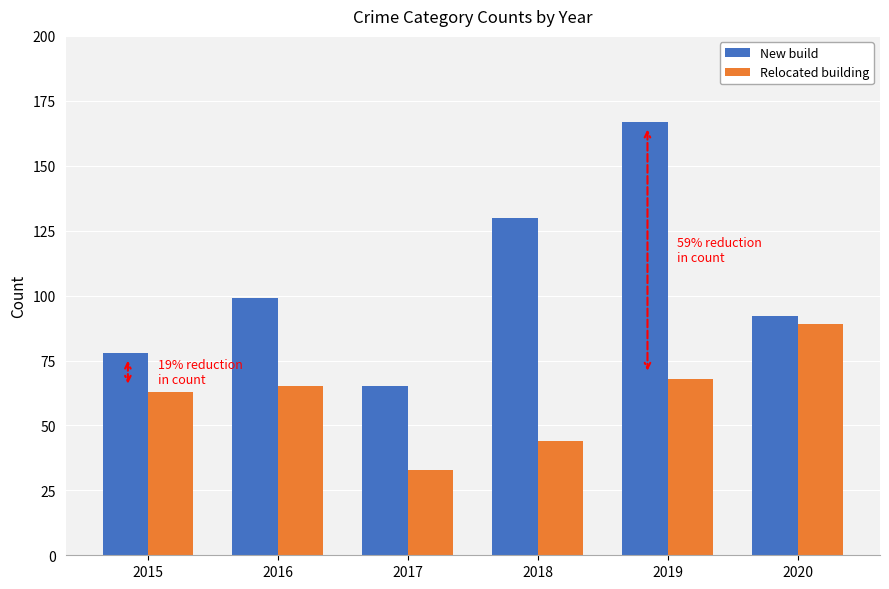

Does the chart contain stacked bars?

No